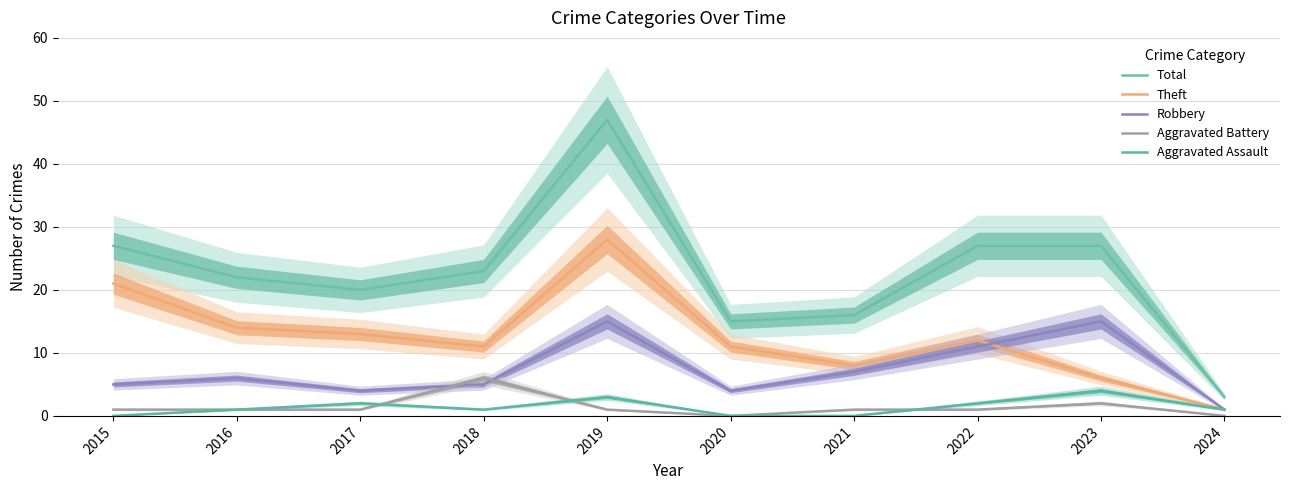

How many lines are shown in the chart?

5